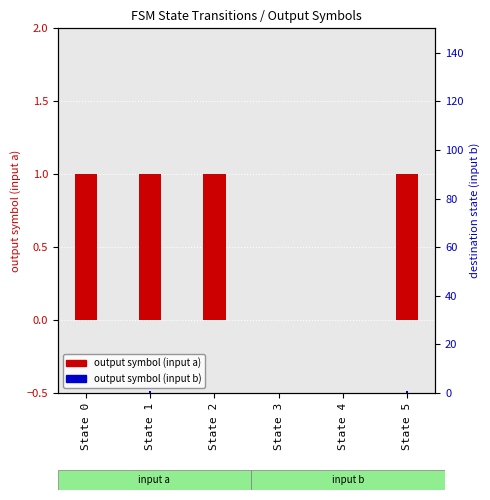

Which series has the widest spread of values?

output symbol (input a)